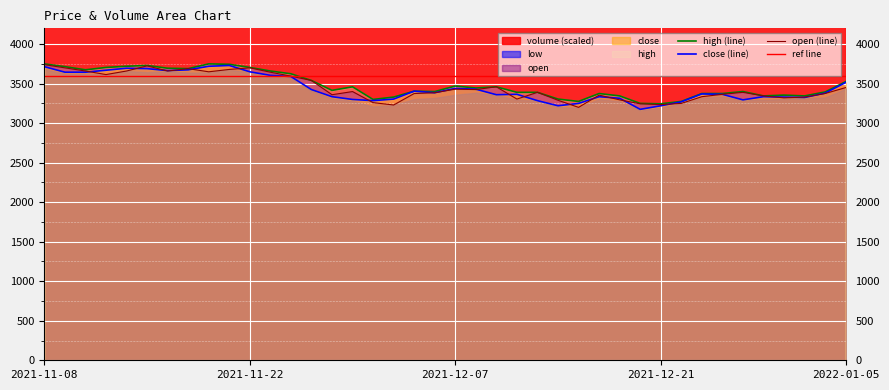

What is the difference between the maximum and second lowest values in the high series?

500